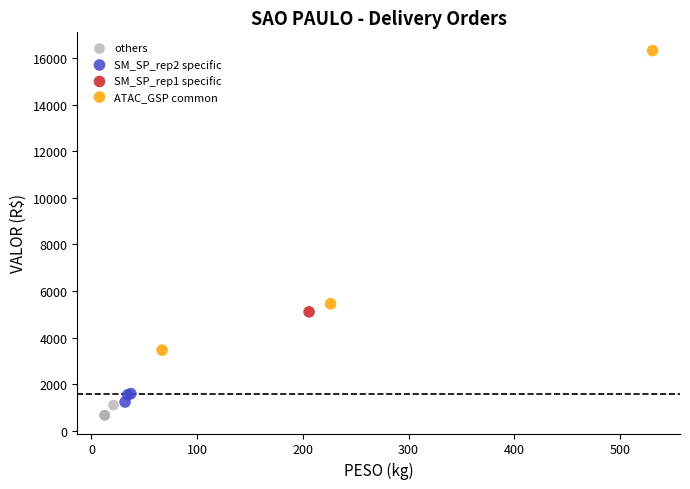

Which series contains the lowest Y value?

others